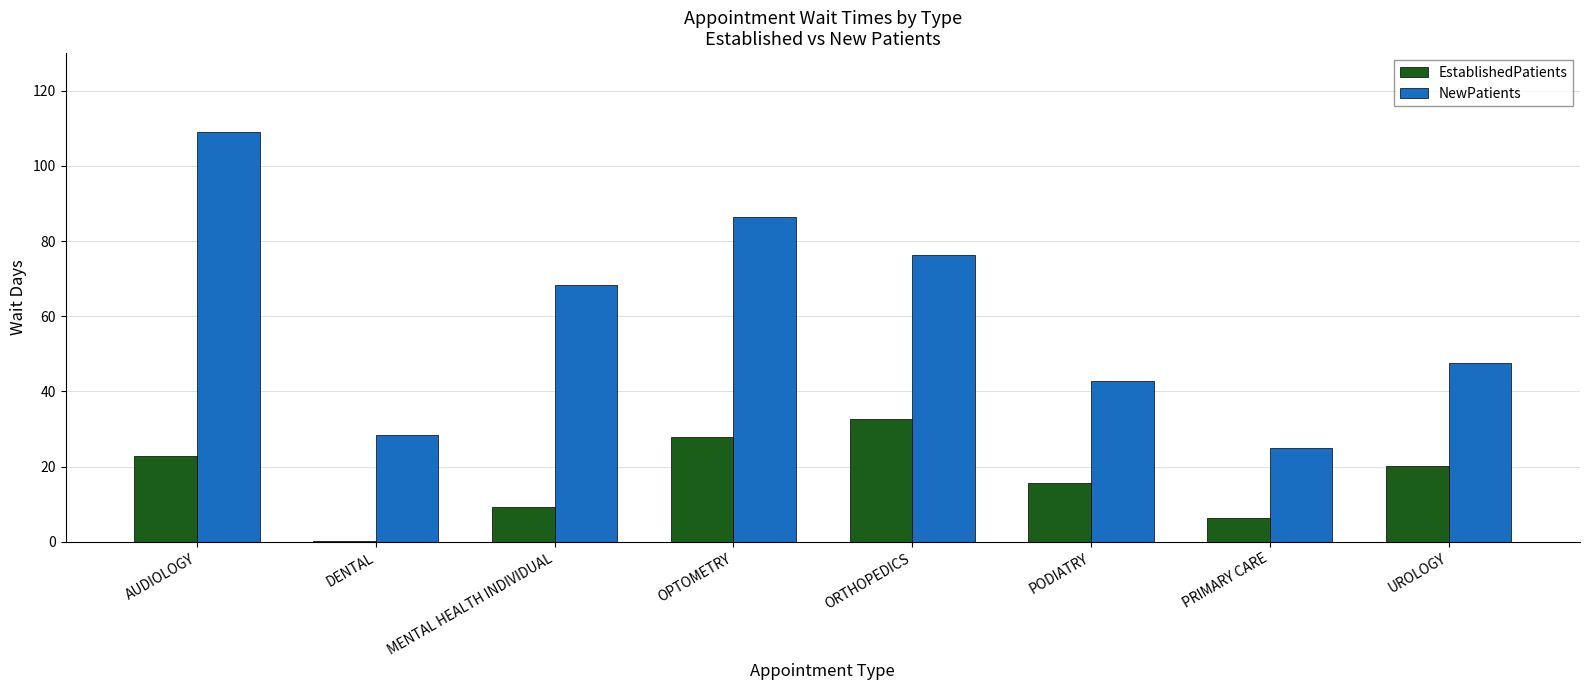

Where does the NewPatients series first go above 68?

AUDIOLOGY